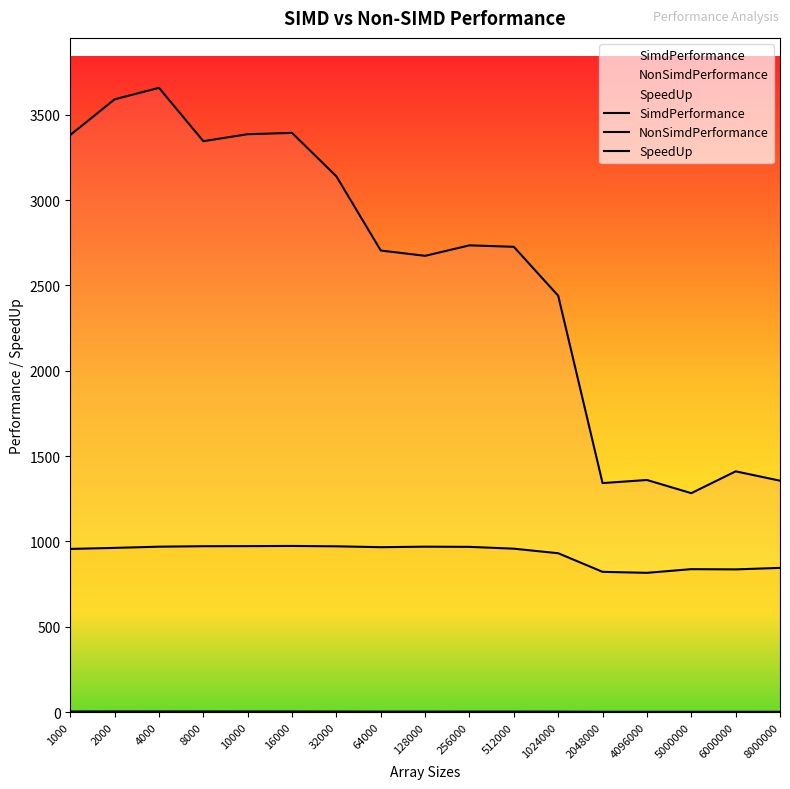

At 8000, list the series in order from largest to smallest.

SimdPerformance, NonSimdPerformance, SpeedUp